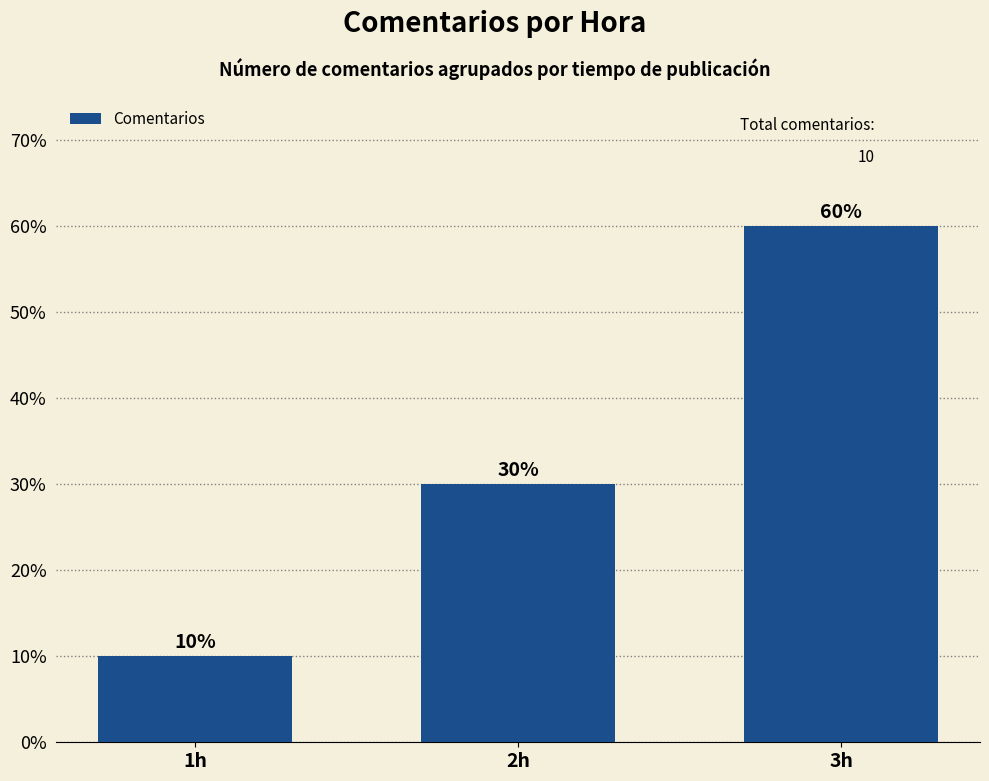

How many bars are there in total?

3